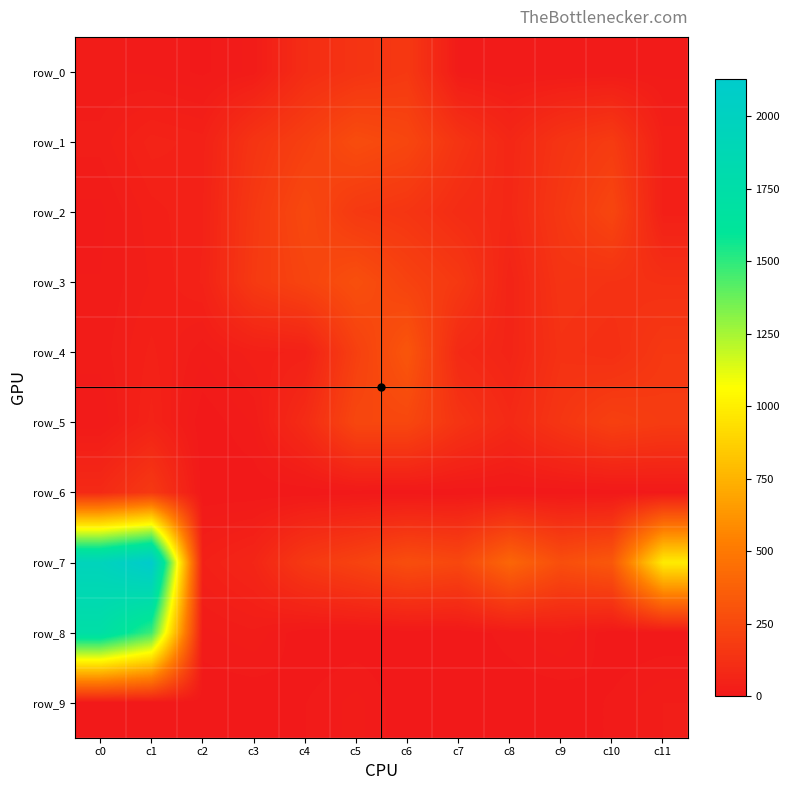

What is the approximate value of row_1 at c6, to the nearest 50?

250